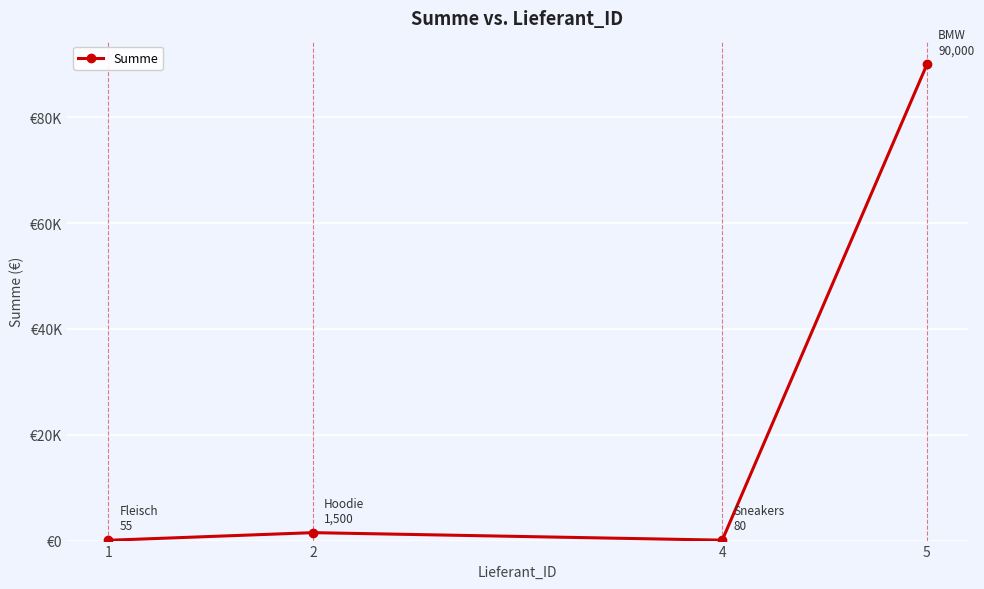

Is it true that the value at 1 is 55?

True